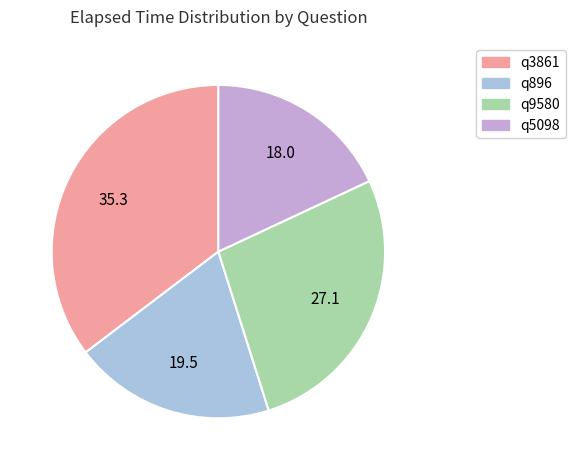

Is the sum of q896 and q5098 greater than half?

No